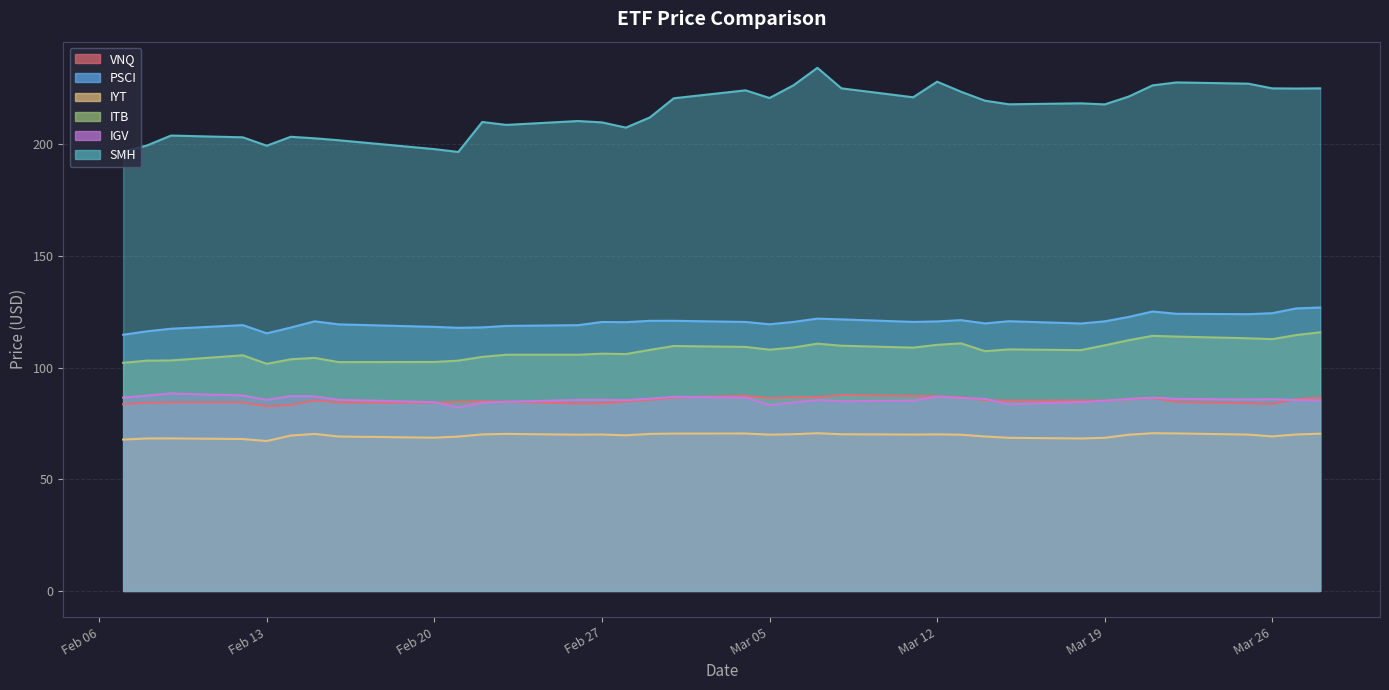

What is the difference between the highest and lowest values at 2024-03-28?

154.6